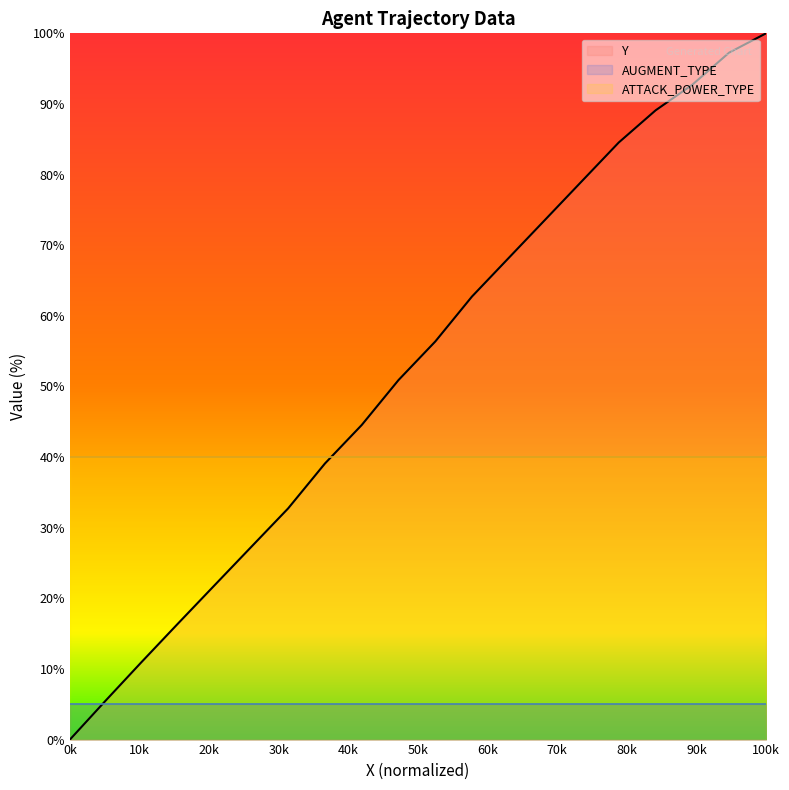

How many data points in Y are less than 56?

10